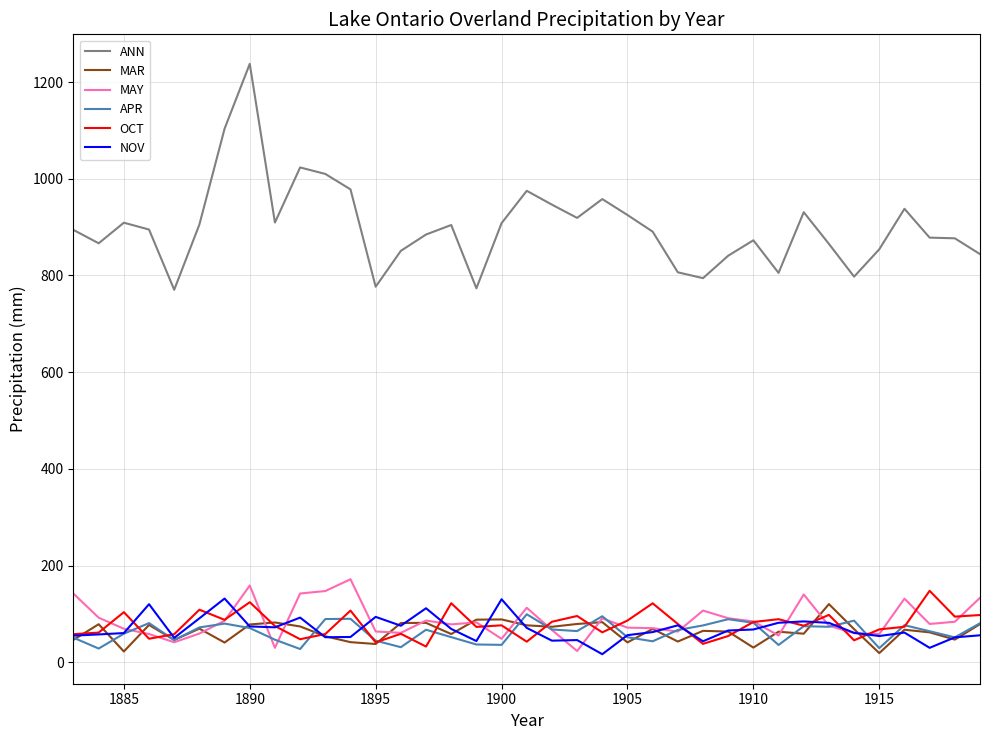

What is the sum of all ANN values?

33321.7